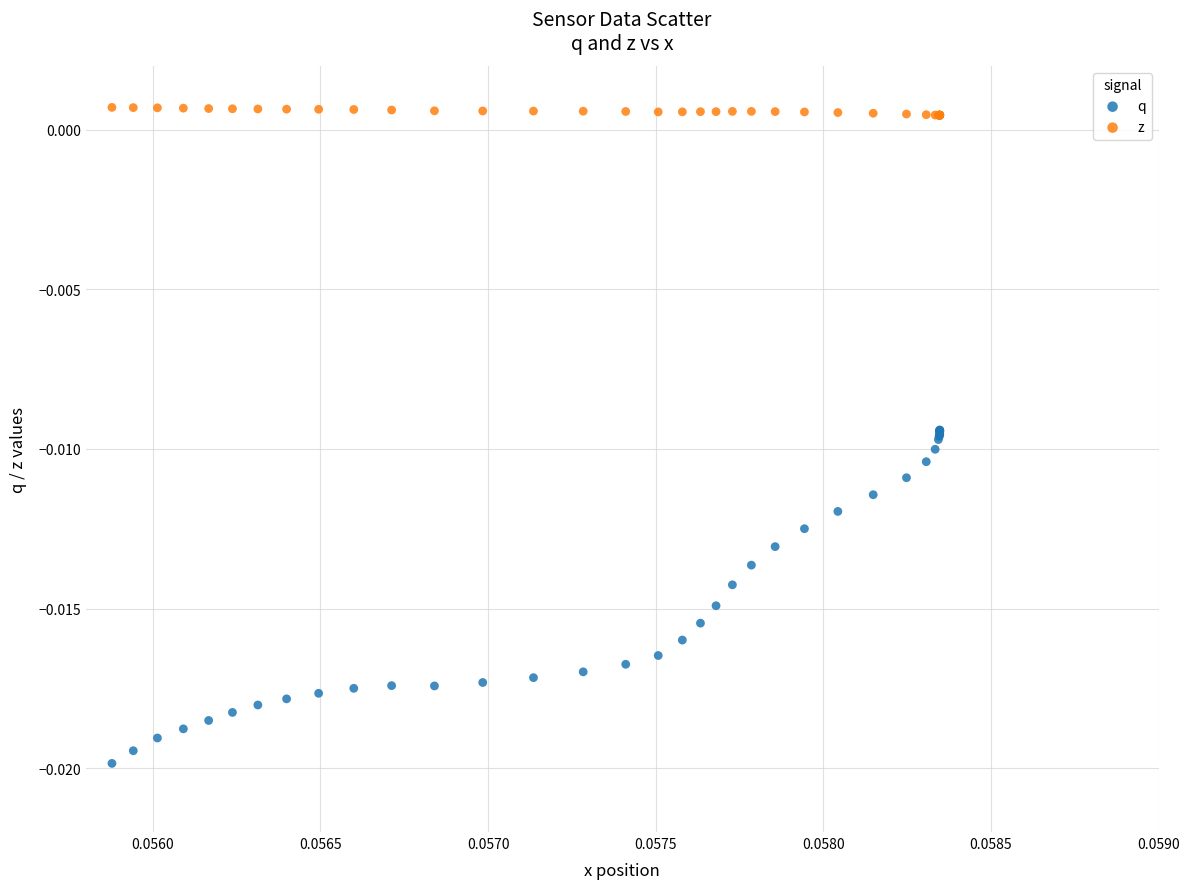

Which series reaches the maximum Y coordinate?

z